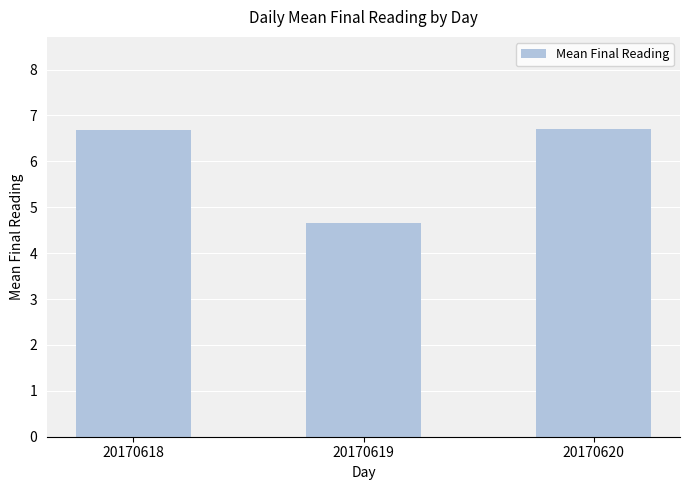

Count the values in the range 4 to 6.

1